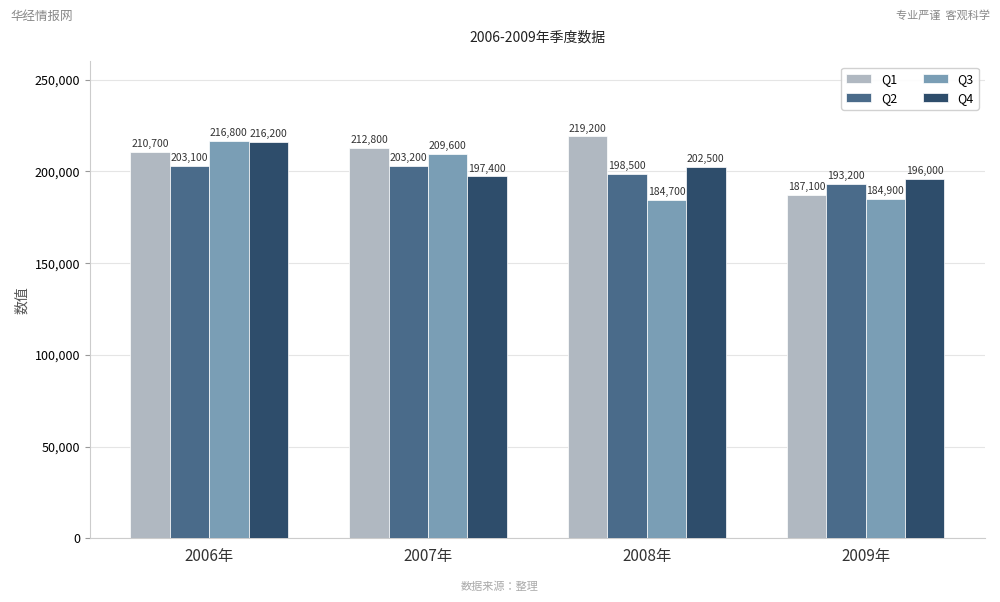

How many distinct data groups are displayed?

4